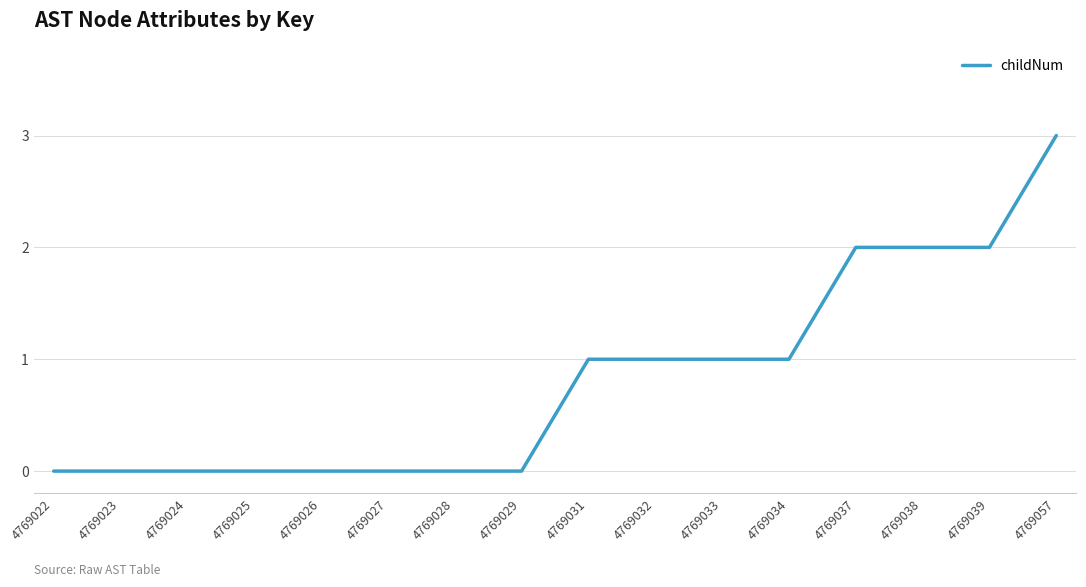

Between 4769032 and 4769029, which is larger?

4769032